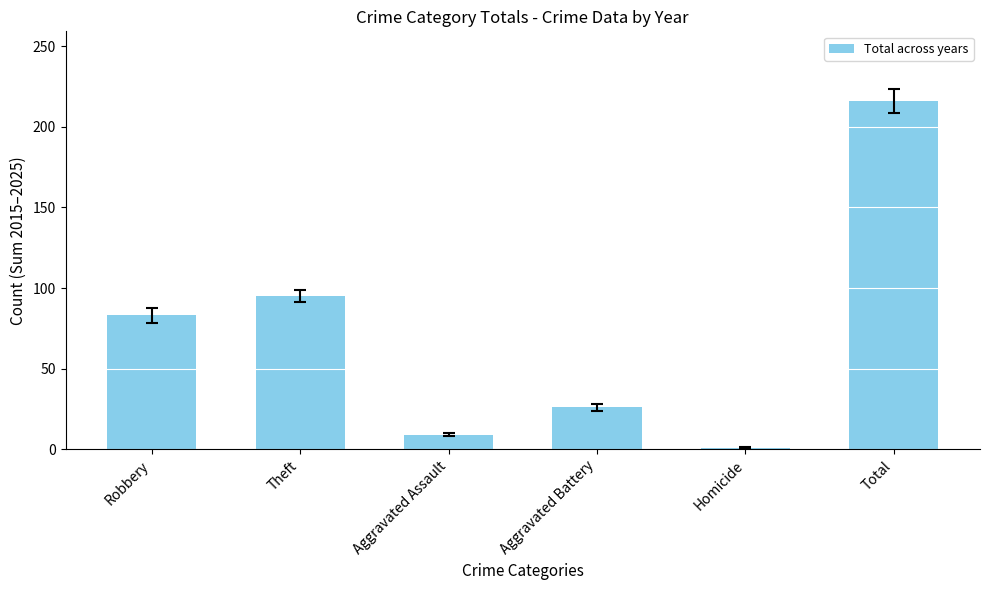

At which label is the value closest to 108?

Theft